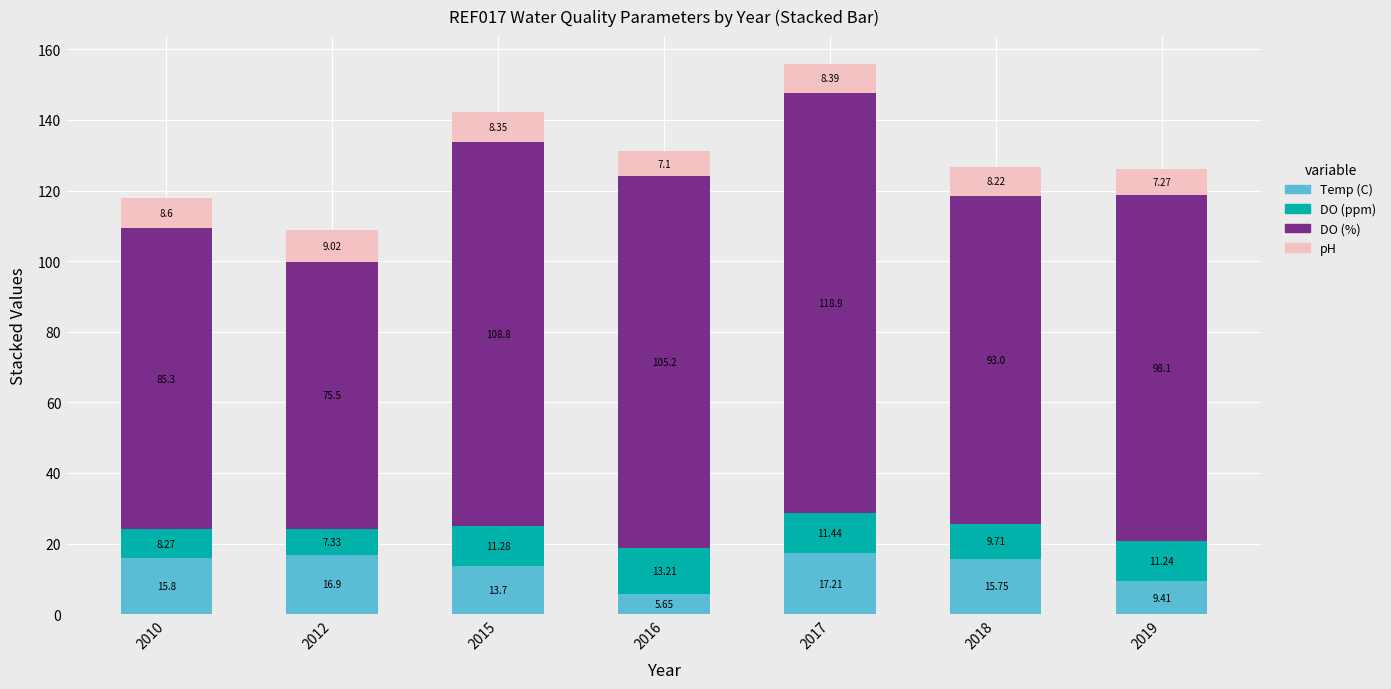

What is the sum of all Temp (C) values?

94.4